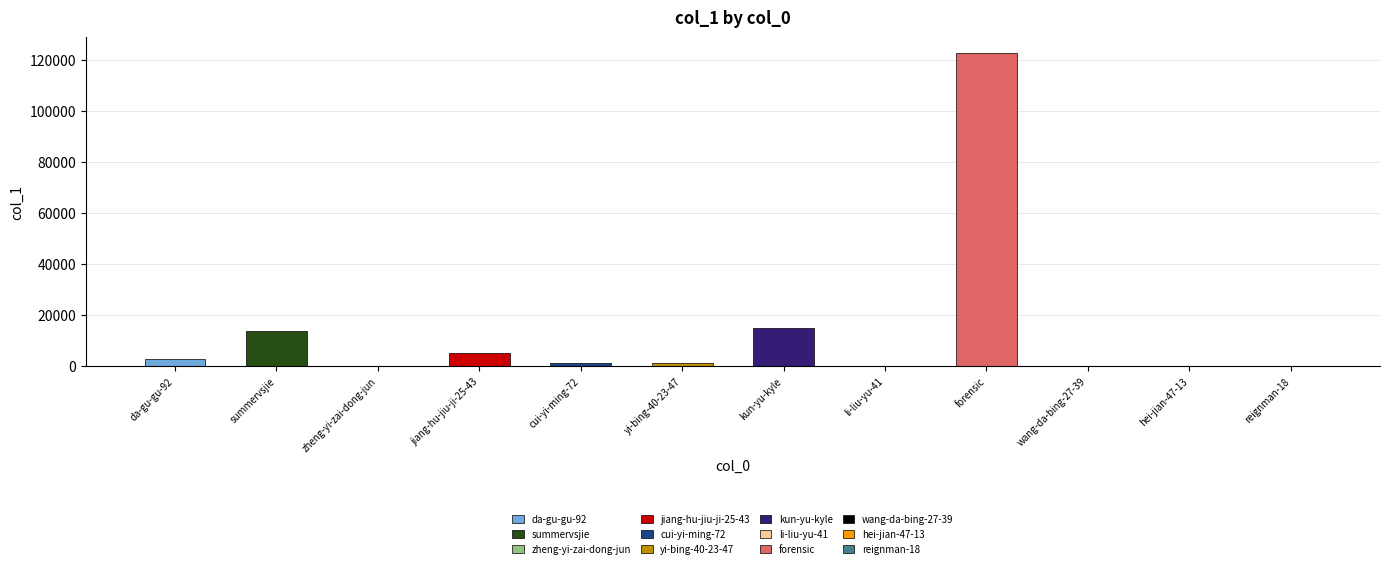

Between kun-yu-kyle and zheng-yi-zai-dong-jun, which is larger?

kun-yu-kyle